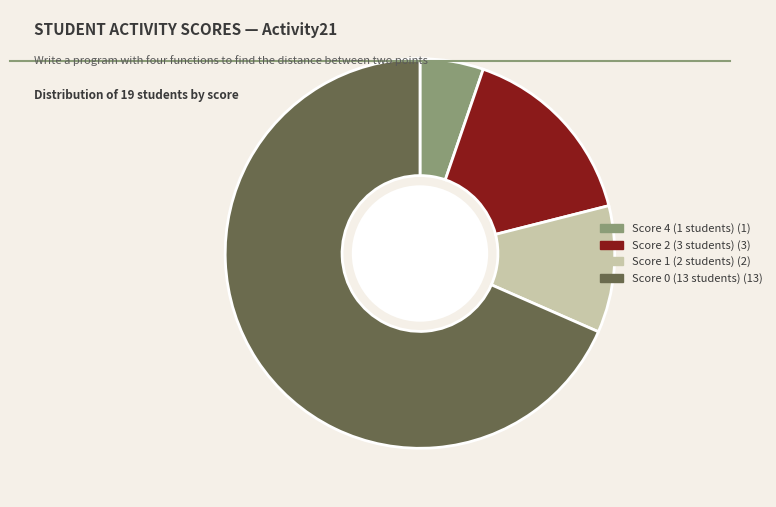

Is there a majority slice in this chart?

Yes